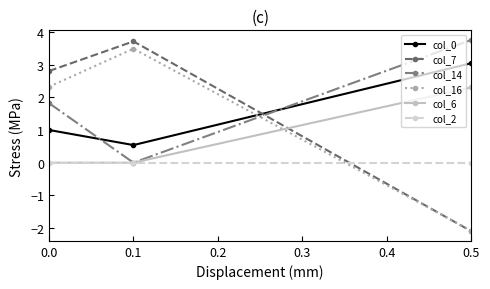

At how many categories does at least one series exceed 0?

3